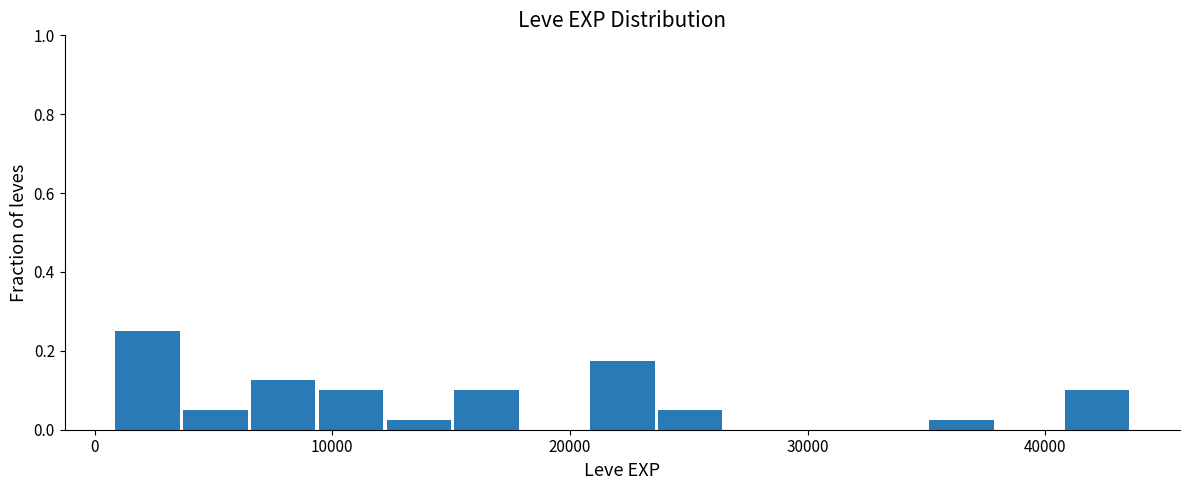

Read against the x-axis, roughly where is the centre of the tallest bar?

2000